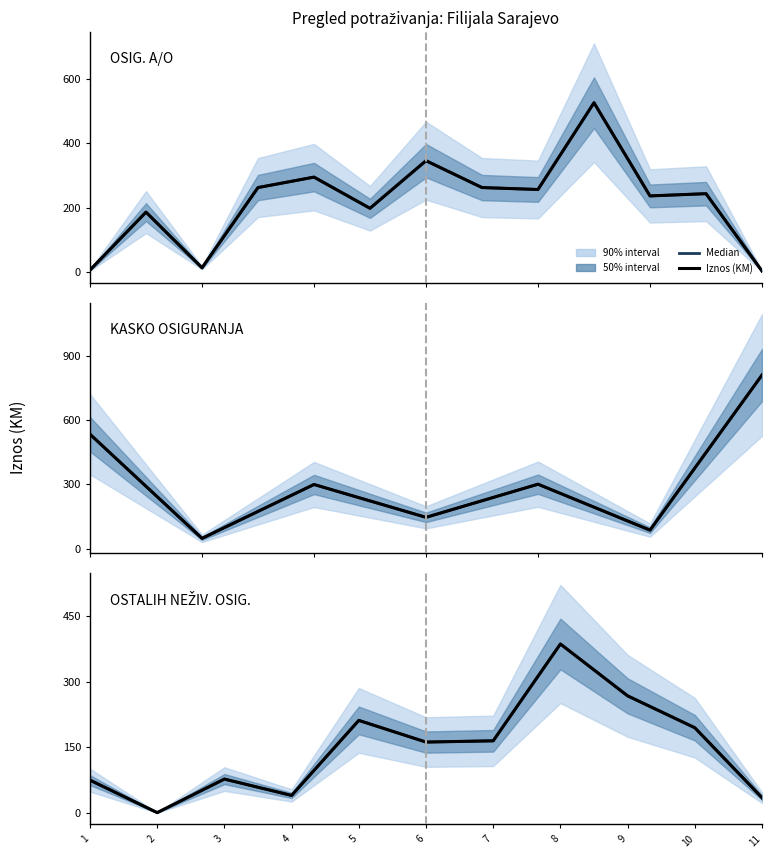

Rank the categories by Median value from lowest to highest.

2, 11, 4, 1, 3, 6, 7, 10, 5, 9, 8